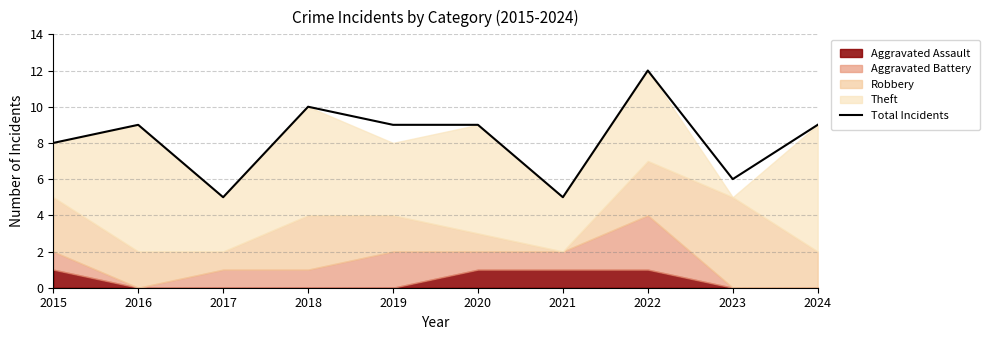

What is the minimum value shown in the chart?

5